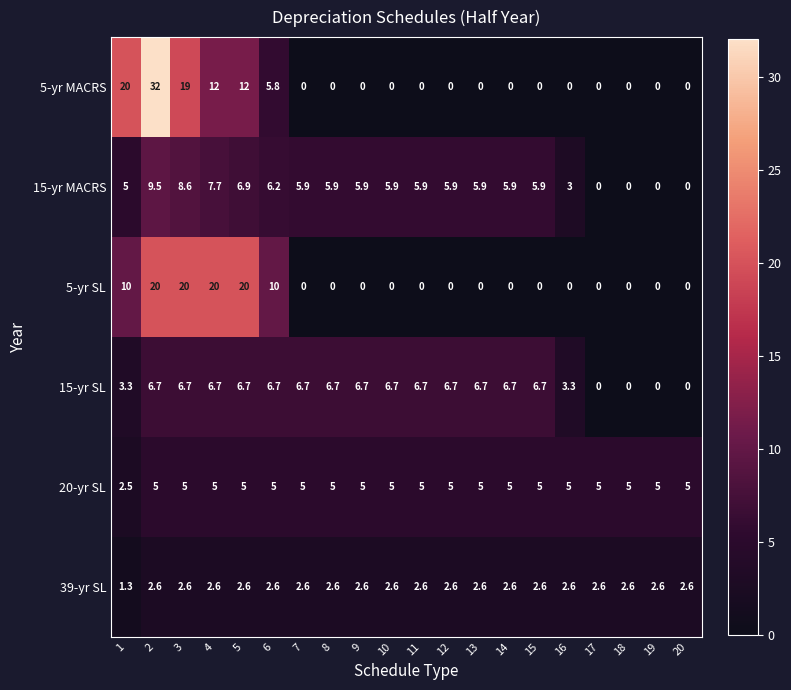

How many distinct data groups are displayed?

6